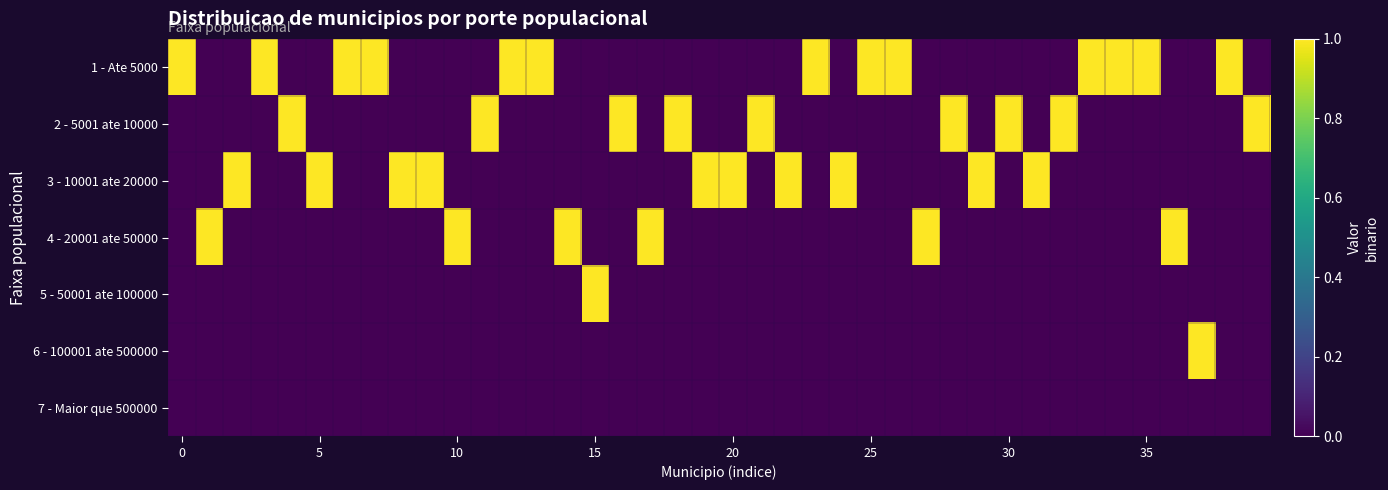

Which series has the largest range (max minus min)?

1 - Ate 5000